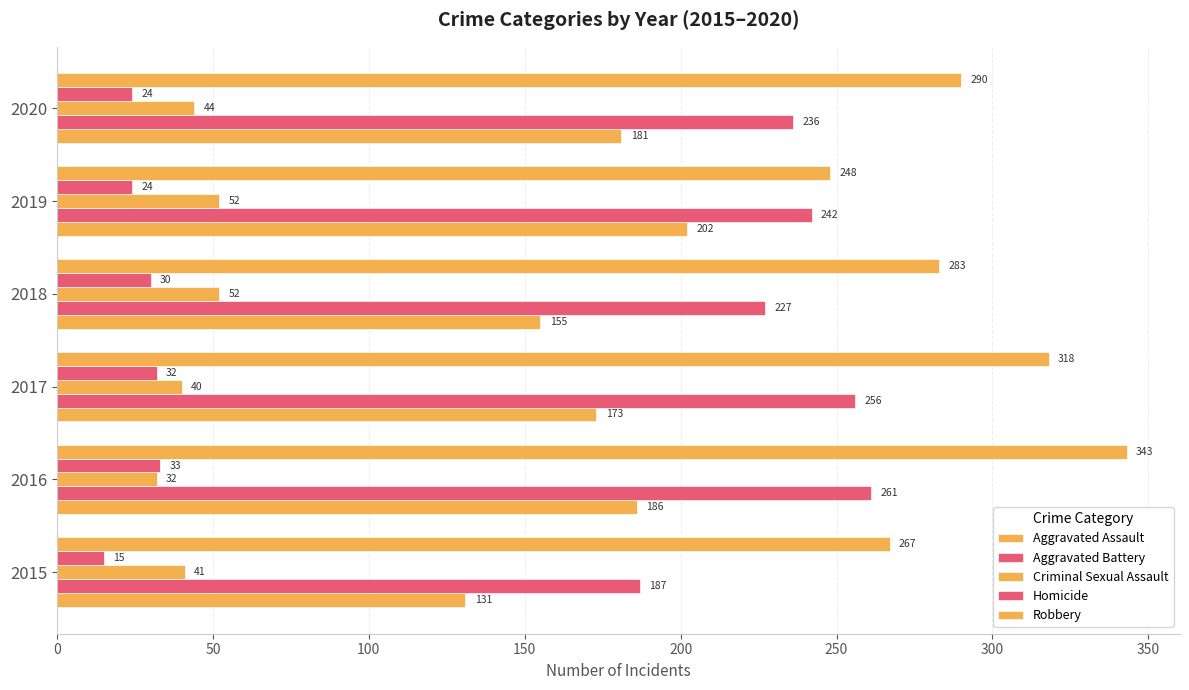

Rank the series by their maximum value, from highest to lowest.

Robbery, Aggravated Battery, Aggravated Assault, Criminal Sexual Assault, Homicide